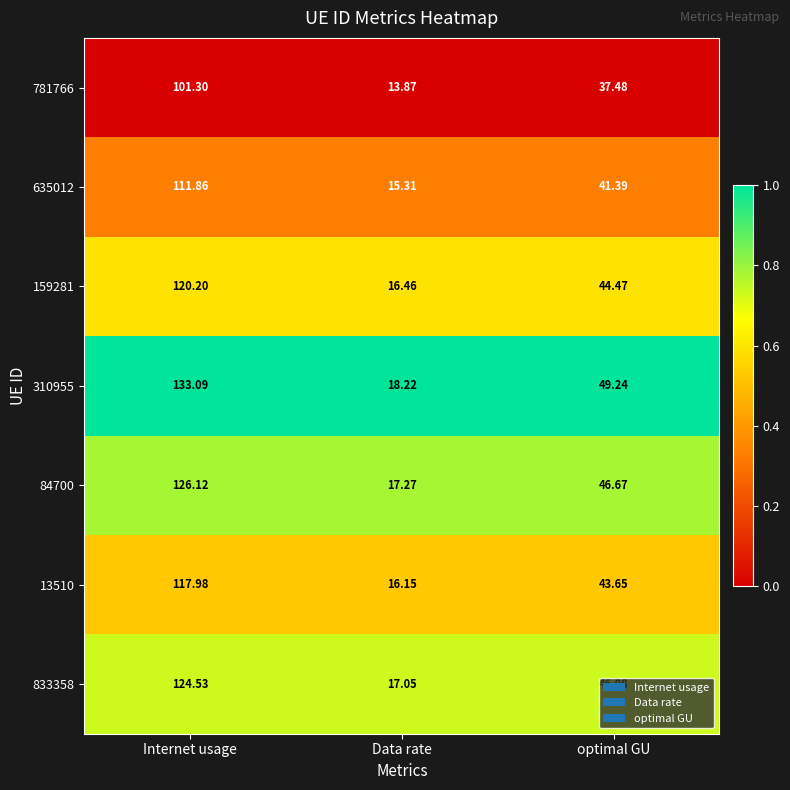

Where does the 635012 series first go above 41?

Internet usage